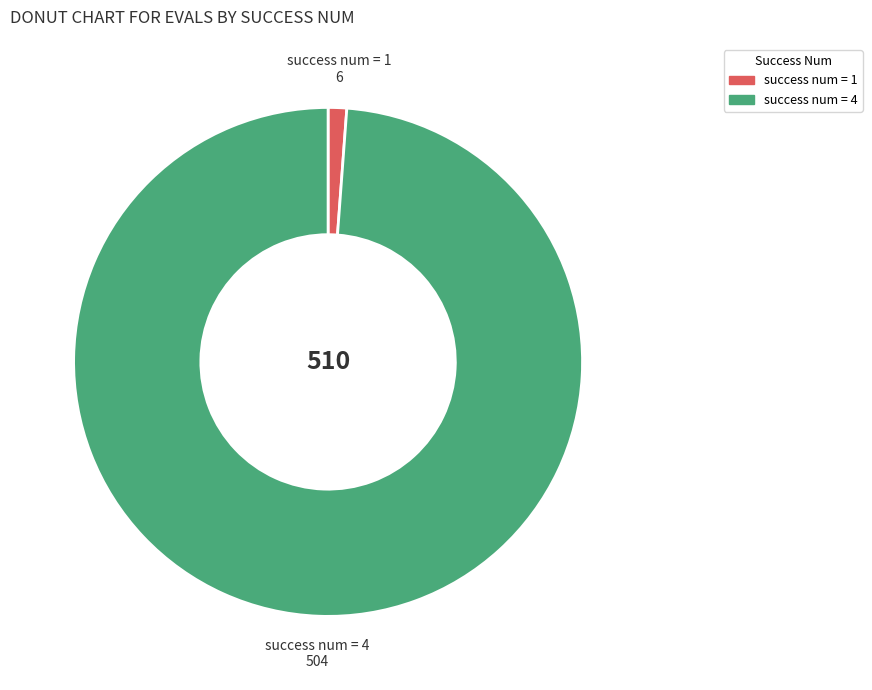

Between success num = 4 and success num = 1, which is larger?

success num = 4